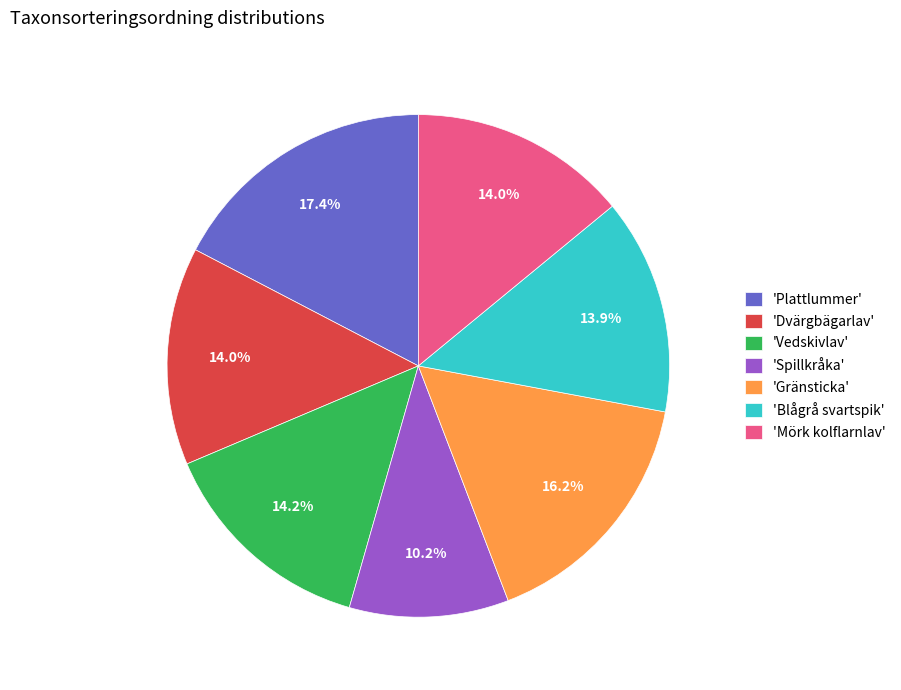

Is the sum of 'Gränsticka' and 'Mörk kolflarnlav' greater than half?

No